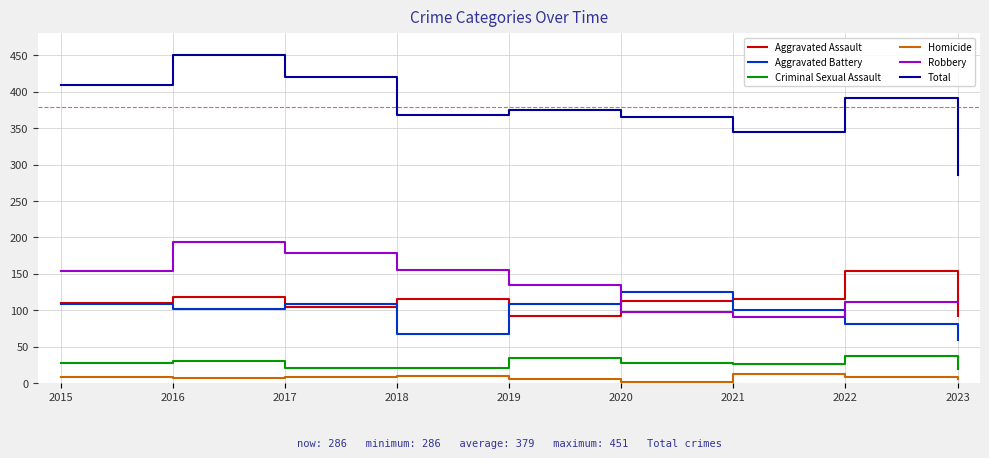

True or false: Robbery and Criminal Sexual Assault intersect in this chart.

False